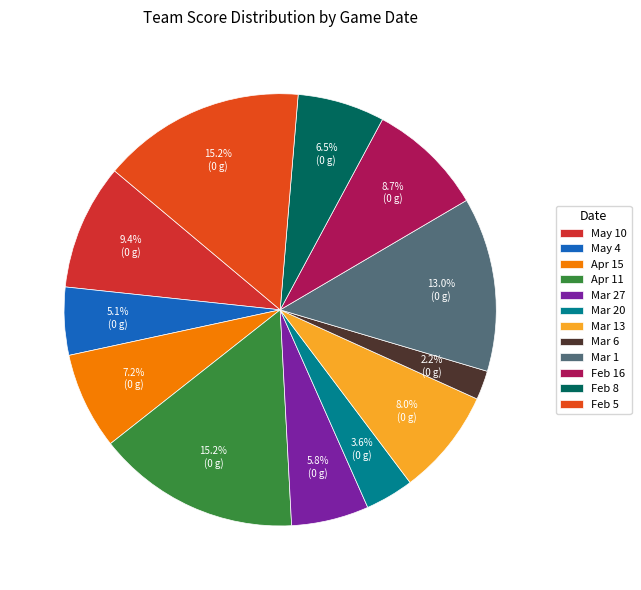

How many segments does this pie chart have?

12